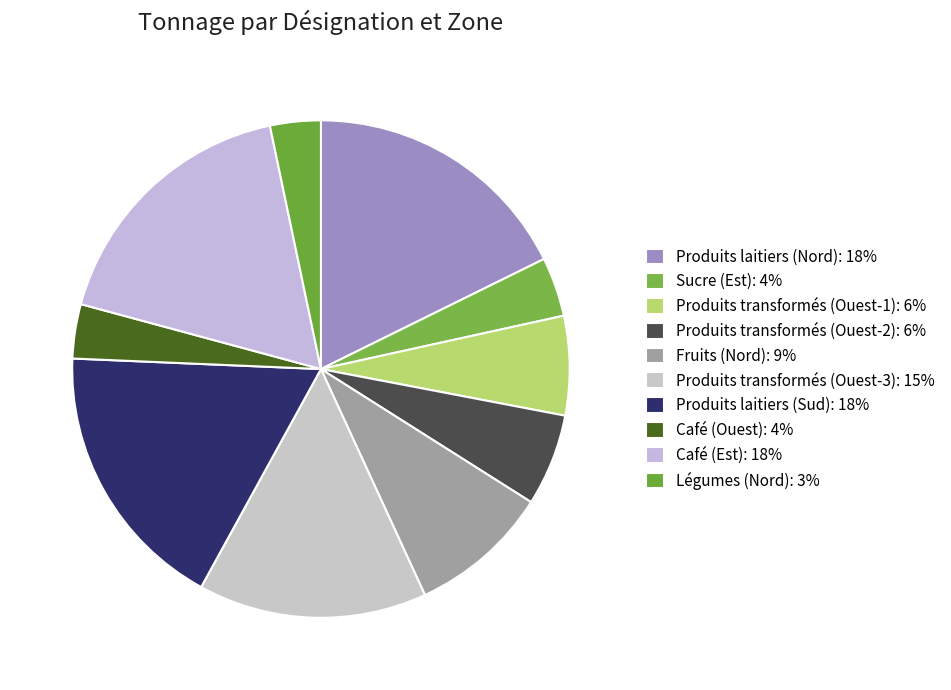

Is the sum of Café (Ouest) and Produits laitiers (Nord) greater than half?

No